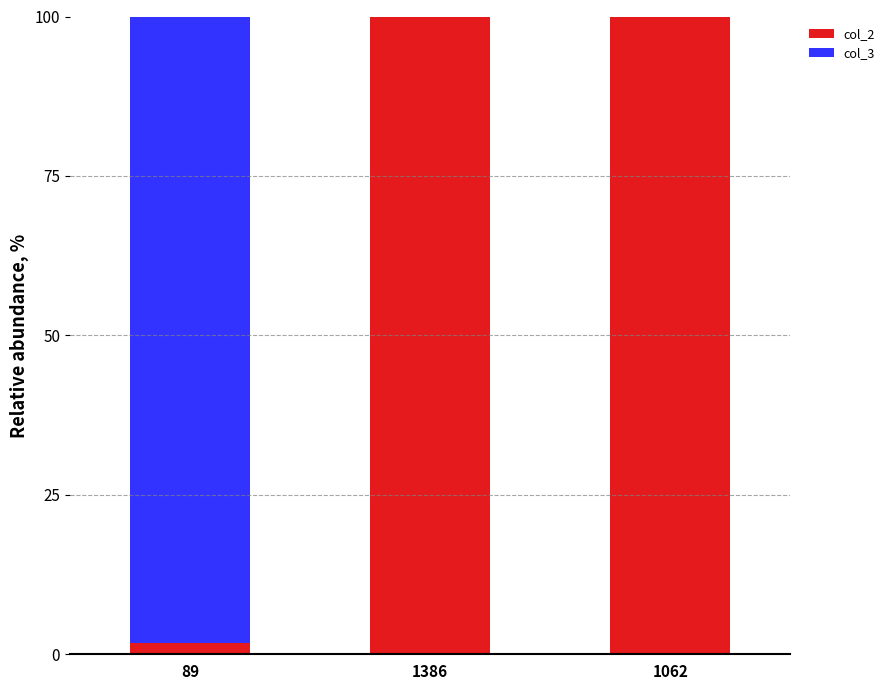

True or false: col_2 has a value of 50.3 at 1062.

False